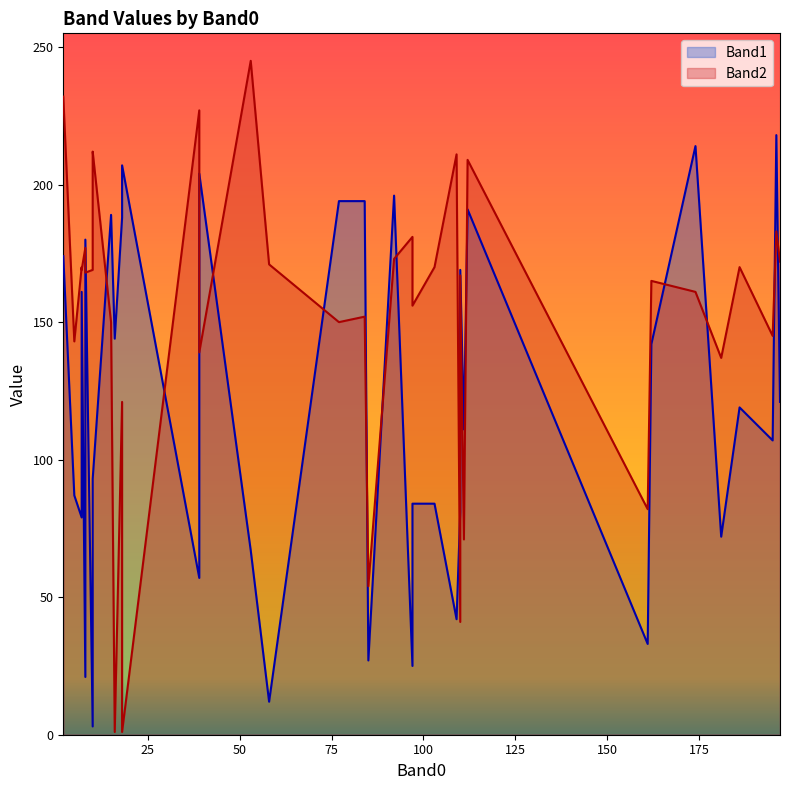

Rank the series by their average value, from lowest to highest.

Band1, Band2